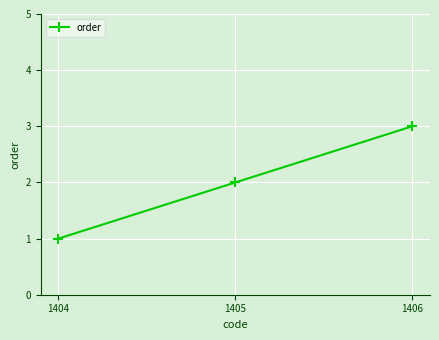

What is the change in value from 1404 to 1405?

+1